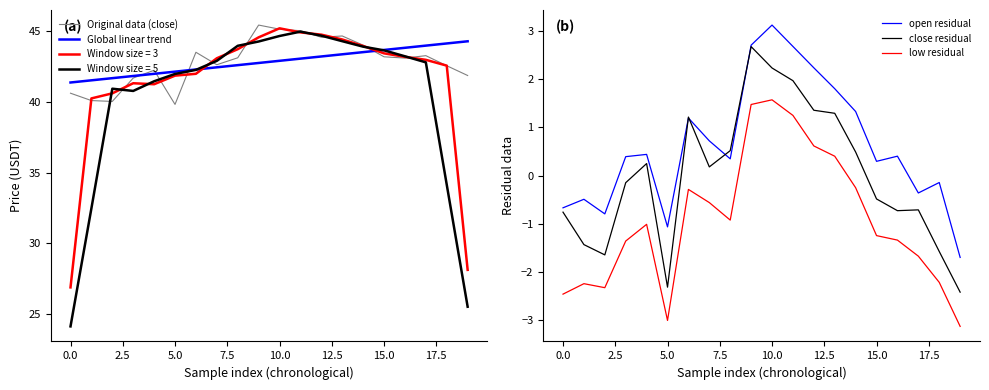

Which category has the highest value in the open residual series?

10.0